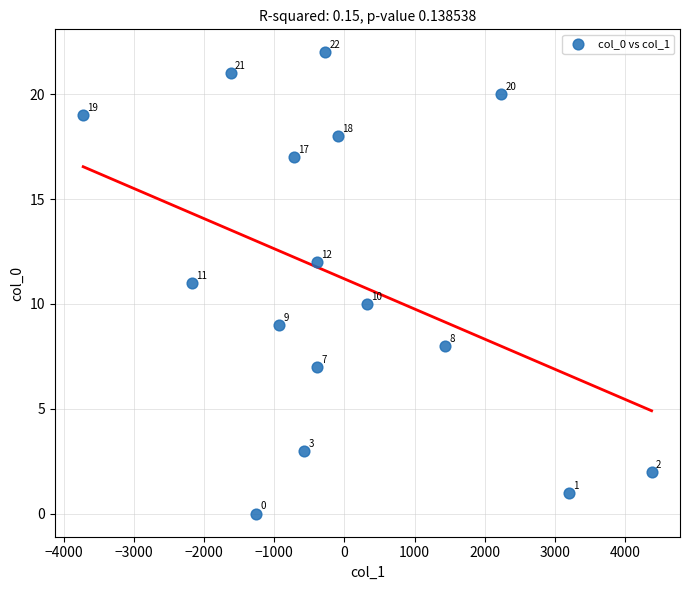

What is the range of Y values (max minus min)?

22